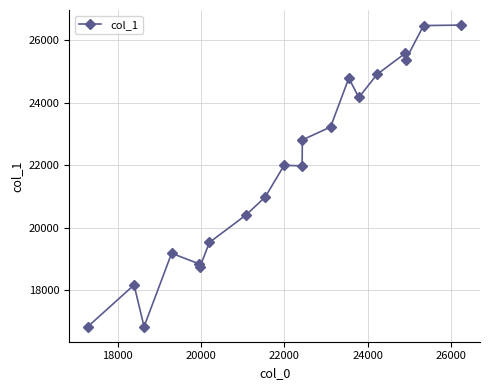

What is the value of the 13th point from the left?

23220.5